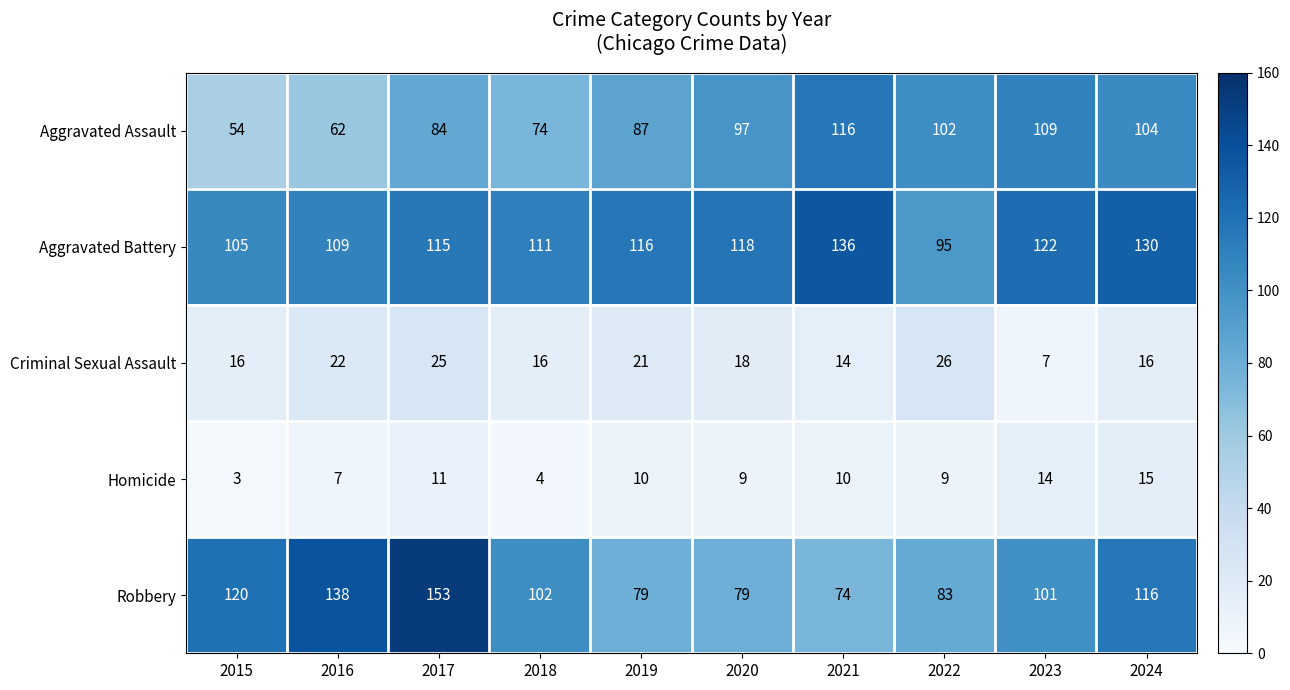

List the series in order of their peak value, lowest first.

Homicide, Criminal Sexual Assault, Aggravated Assault, Aggravated Battery, Robbery